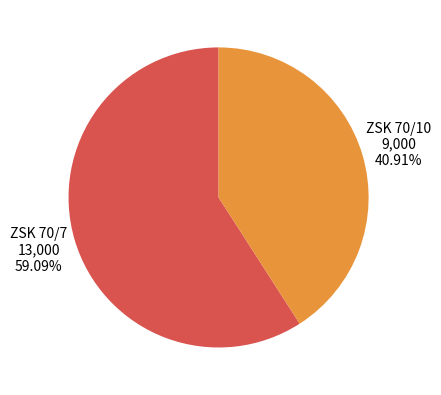

Does any single category account for the majority?

Yes